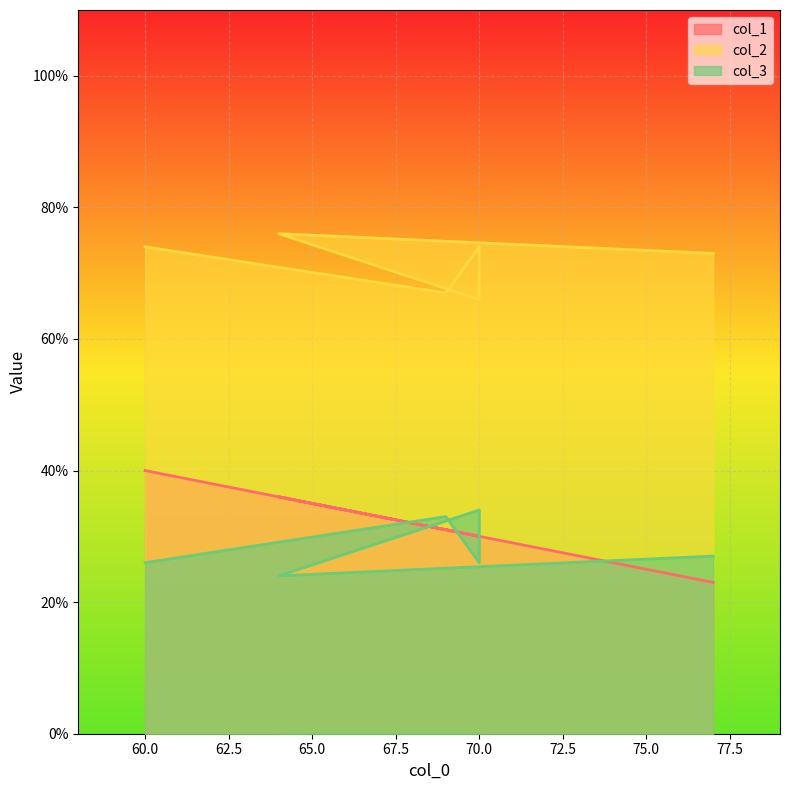

What is the minimum value for col_1?

23